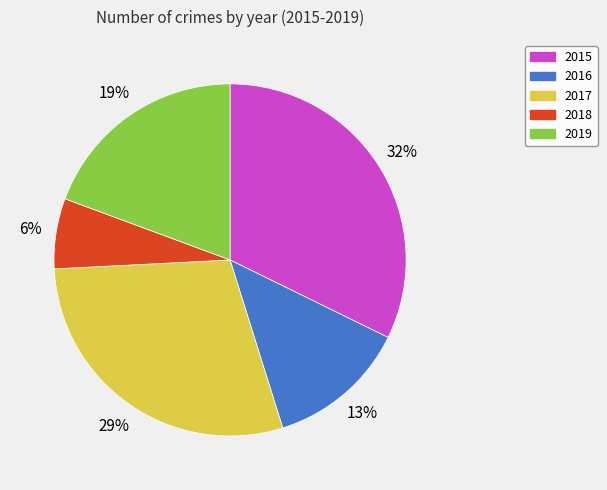

Rank the categories by value from highest to lowest.

2015, 2017, 2019, 2016, 2018